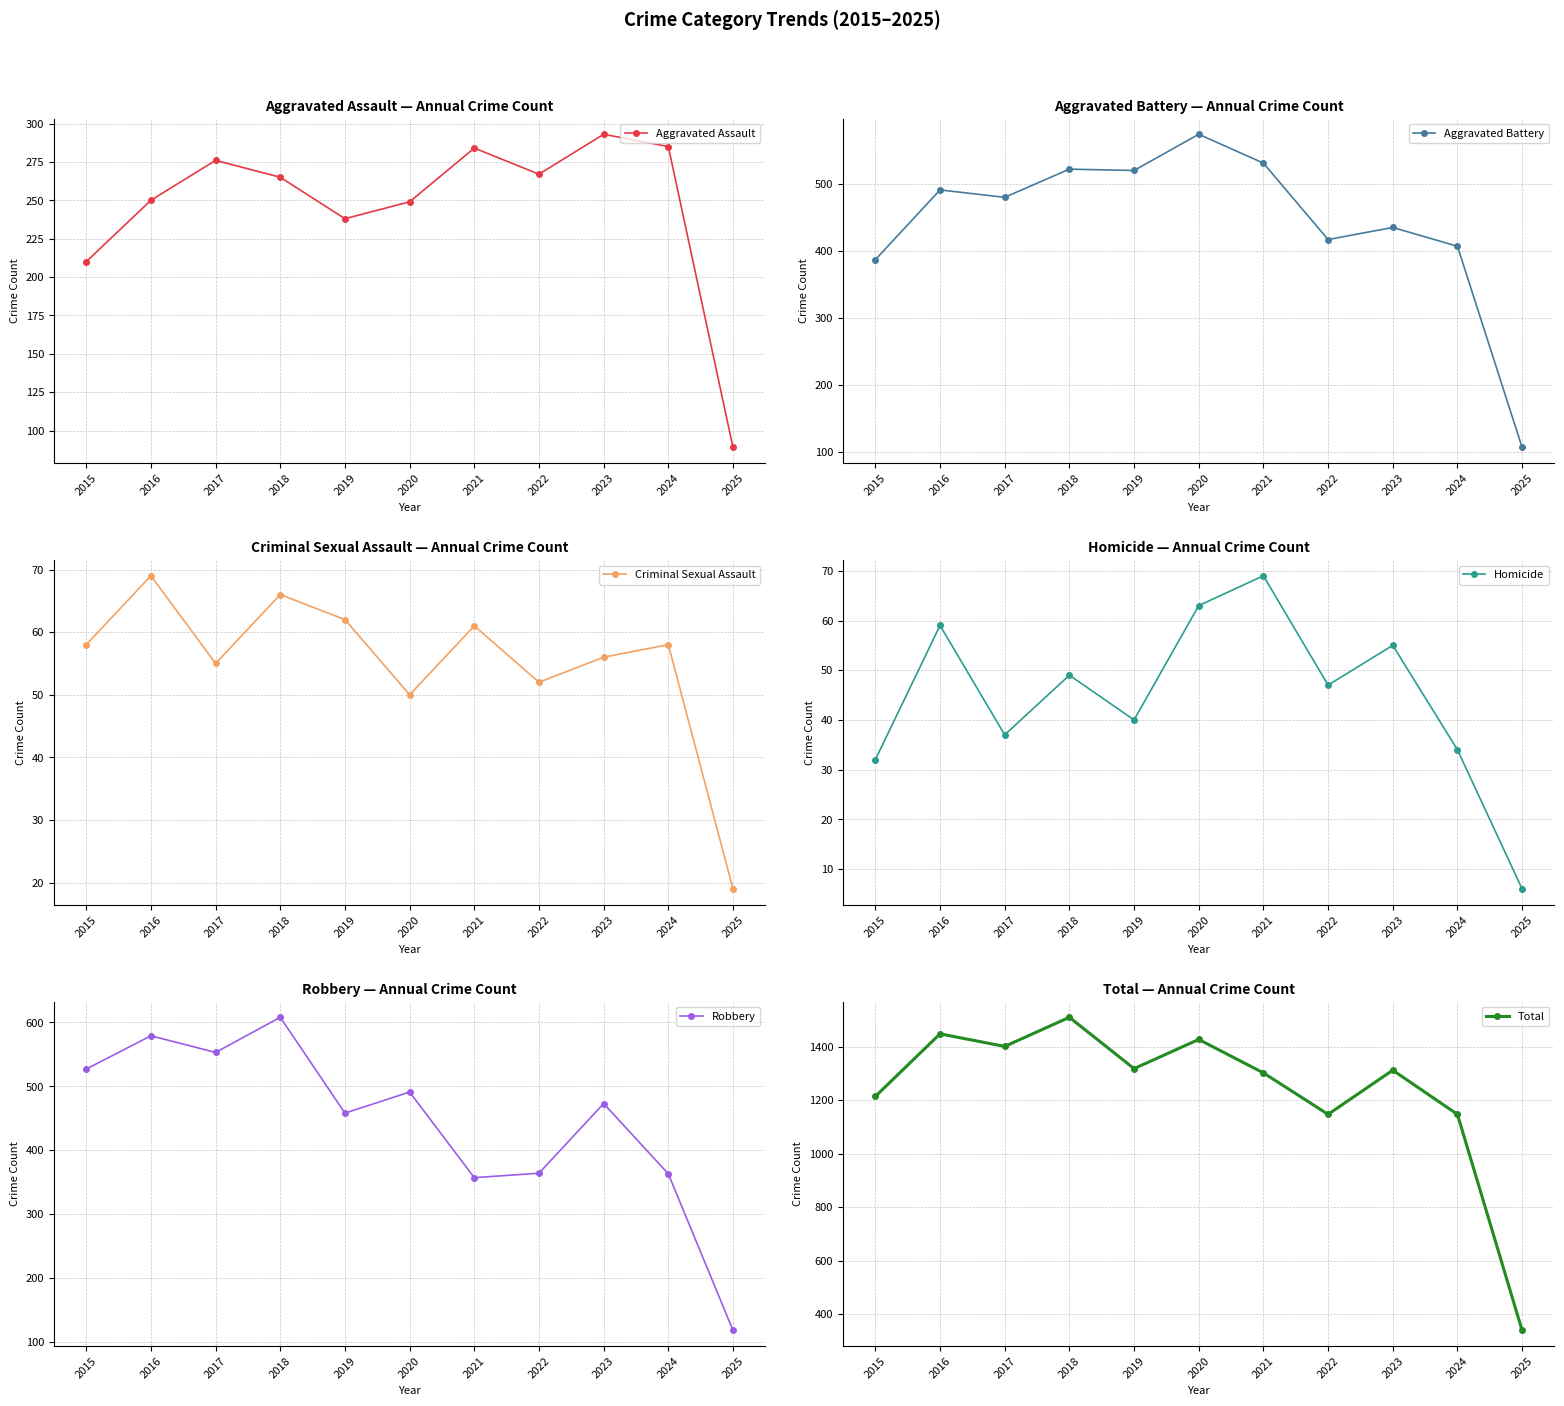

List the series in order of their peak value, highest first.

Total, Robbery, Aggravated Battery, Aggravated Assault, Criminal Sexual Assault, Homicide